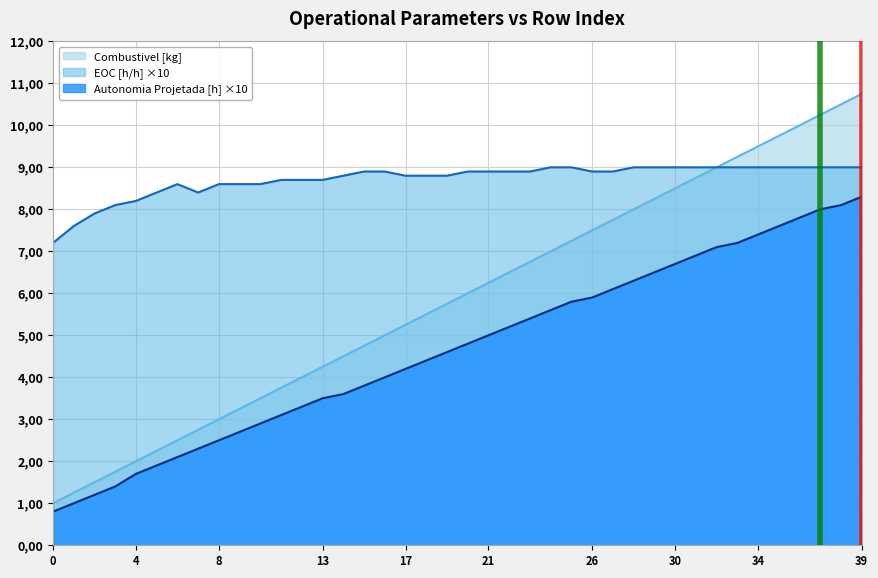

Is it true that EOC [h/h] equals 8.4 at 7?

True